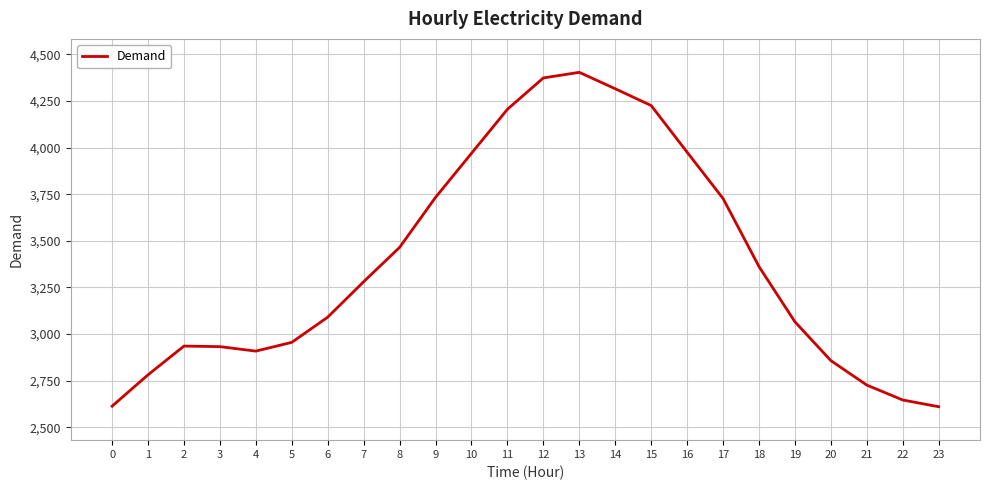

Between 11 and 9, which is larger?

11